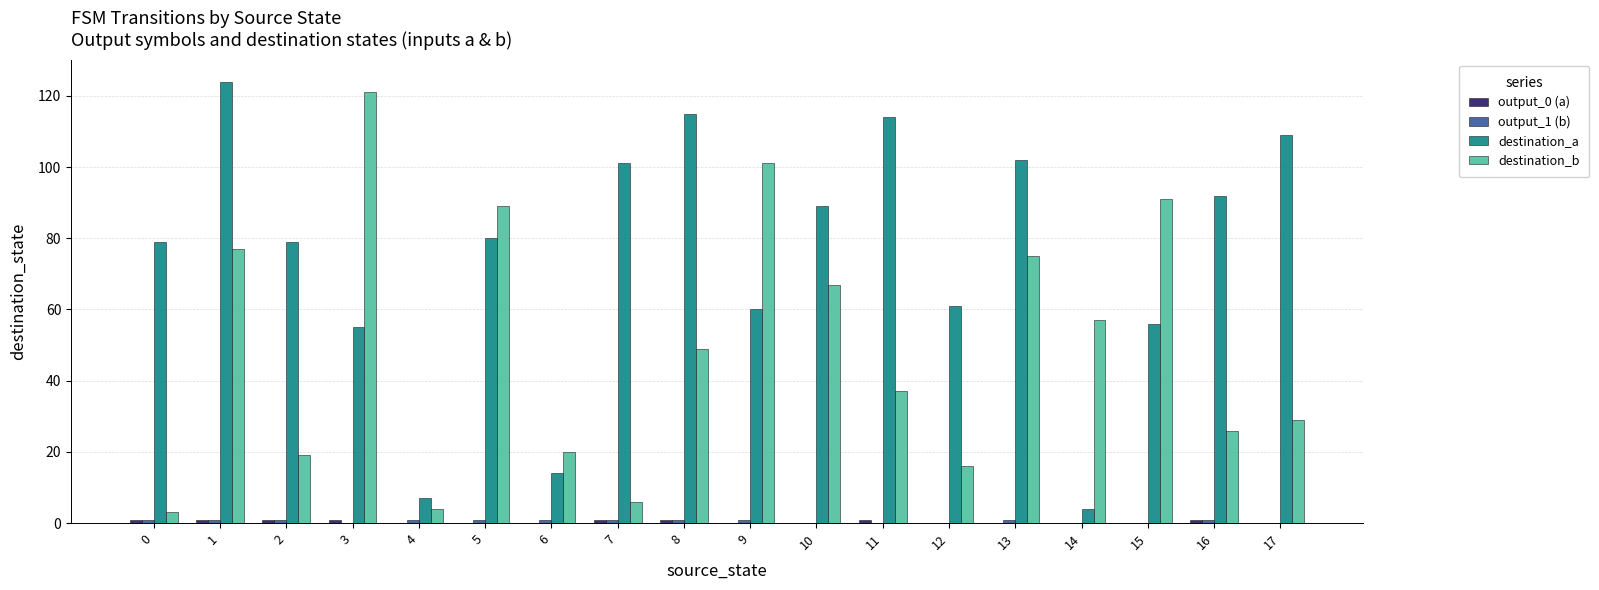

At which label does destination_b first exceed 49?

1